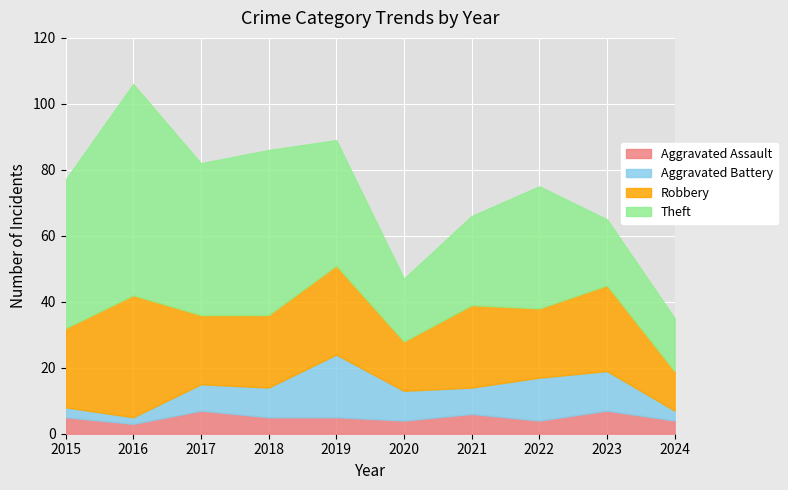

Which category has the highest value across all series?

2016